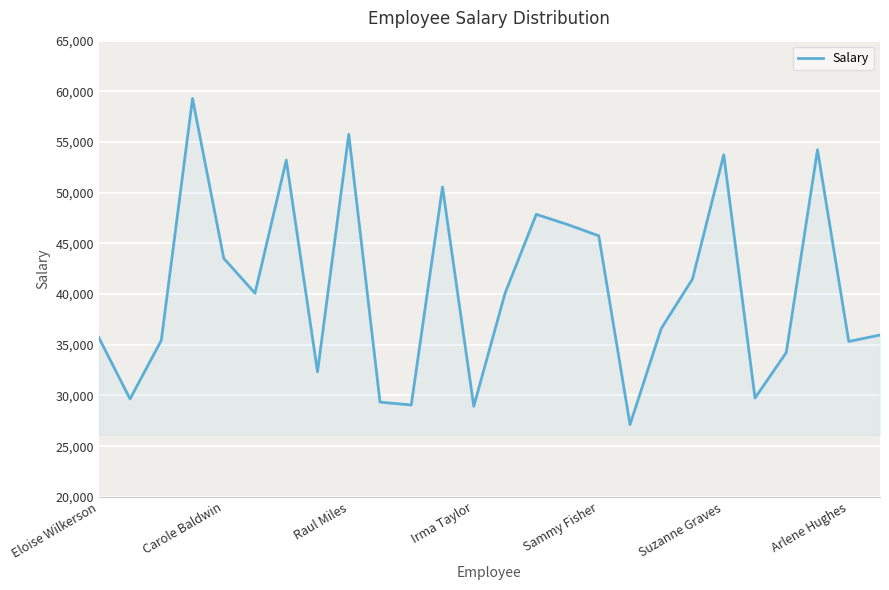

What is the maximum value shown in the chart?

59291